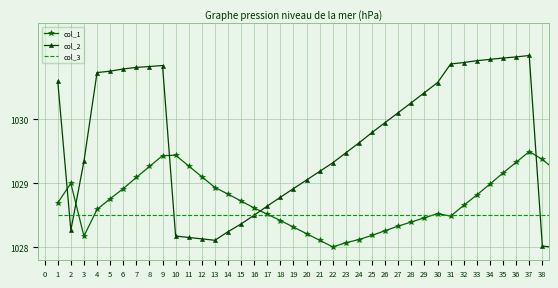

In col_2, how many points are lower than both neighbors (excluding endpoints)?

2